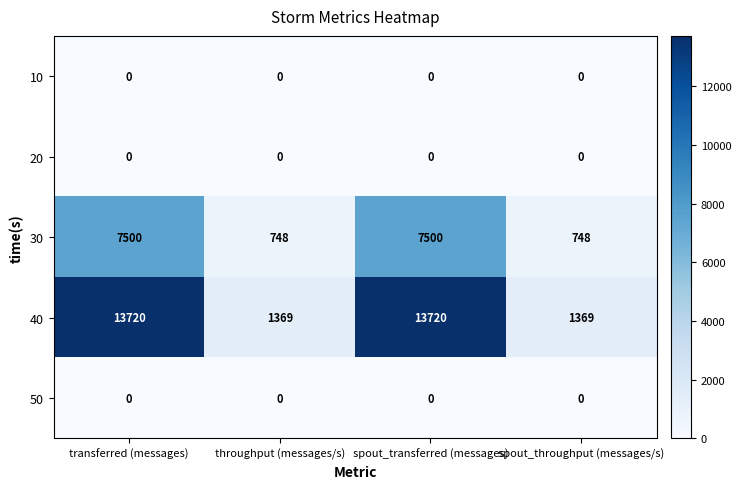

What is the greatest value displayed?

13720